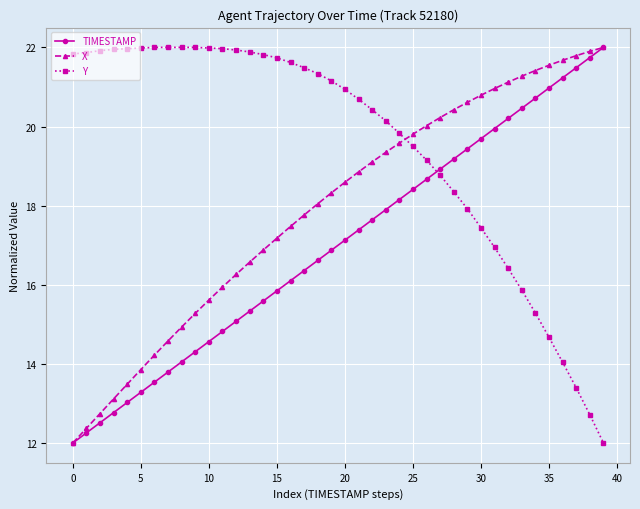

How many data points in Y are above 21?

20